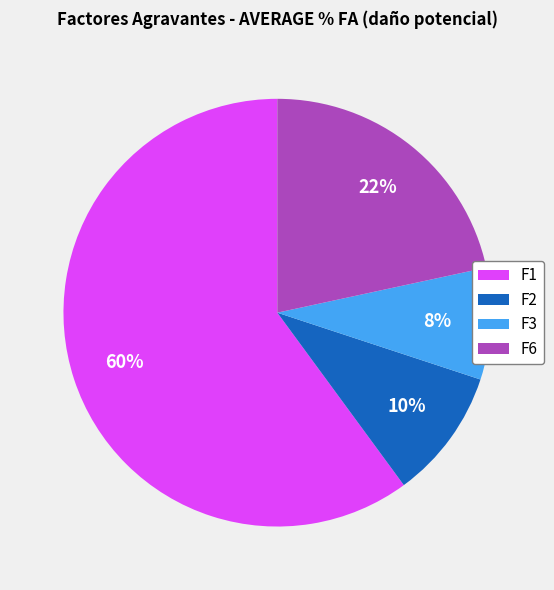

To the nearest percent, what percentage of the pie is F6?

22%